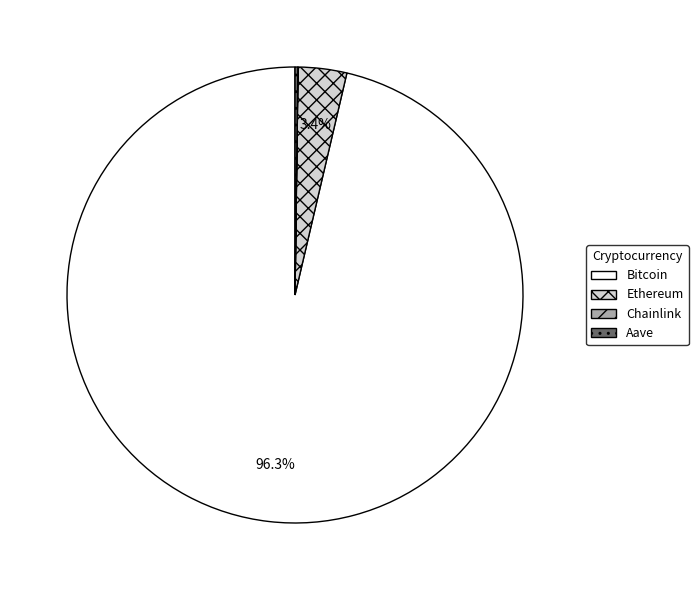

Between Ethereum and Bitcoin, which is larger?

Bitcoin